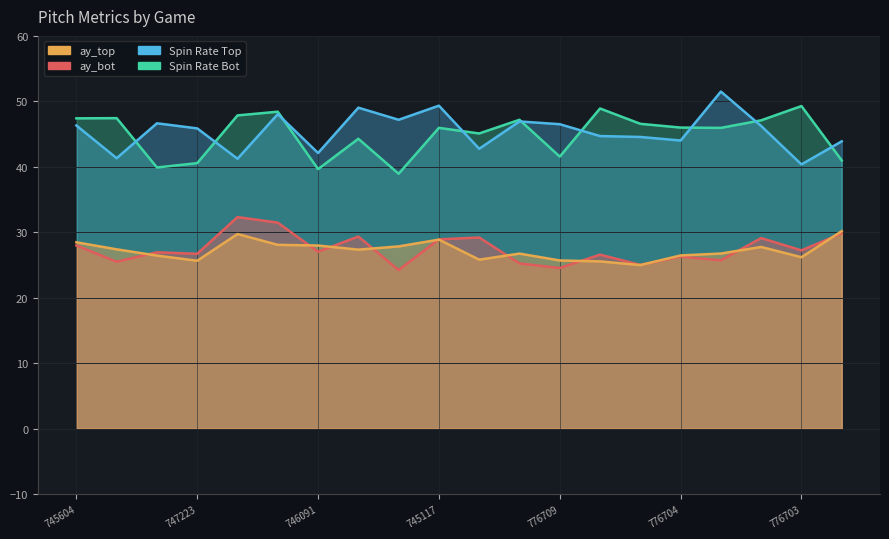

Reading left to right, transcribe all the data shown in this chart.

ay_top: 28.5	27.4	26.4	25.7	29.7	28.1	28.0	27.4	27.8	28.9	25.8	26.8	25.7	25.6	25.0	26.5	26.8	27.8	26.2	30.2
ay_bot: 28.0	25.5	27.0	26.7	32.3	31.5	27.0	29.4	24.2	28.9	29.2	25.3	24.5	26.6	25.0	26.3	25.7	29.1	27.2	29.8
release_spin_rate_top: 46.3	41.3	46.6	45.9	41.2	48.0	42.1	49.0	47.2	49.3	42.8	46.9	46.5	44.7	44.6	44.0	51.5	46.2	40.4	43.9
release_spin_rate_bot: 47.4	47.4	39.9	40.6	47.9	48.4	39.7	44.3	38.9	46.0	45.1	47.2	41.6	48.9	46.6	46.0	46.0	47.1	49.3	41.0